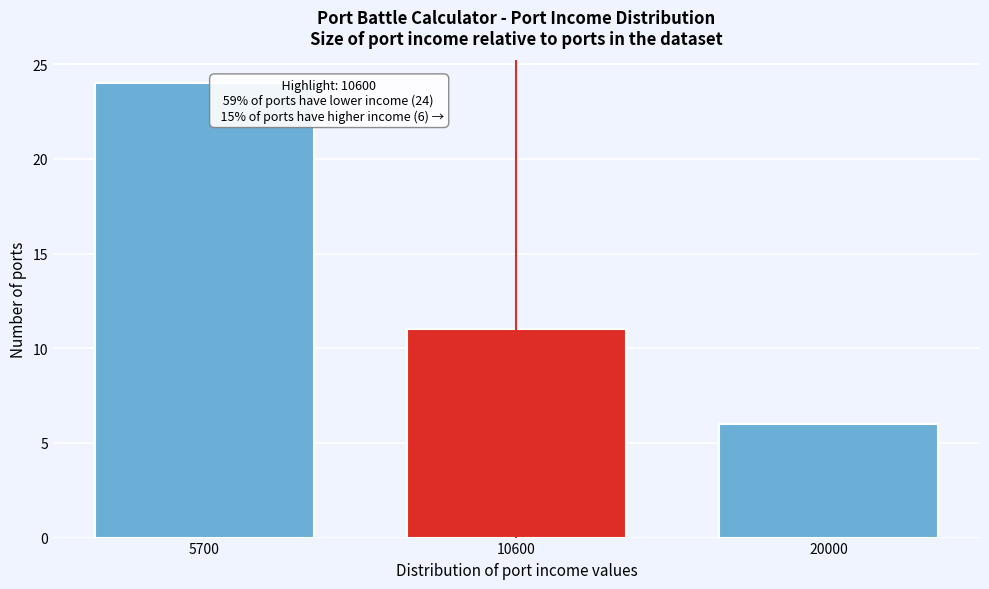

Reading left to right, list all the values displayed in this chart.

5700=24	10600=11	20000=6